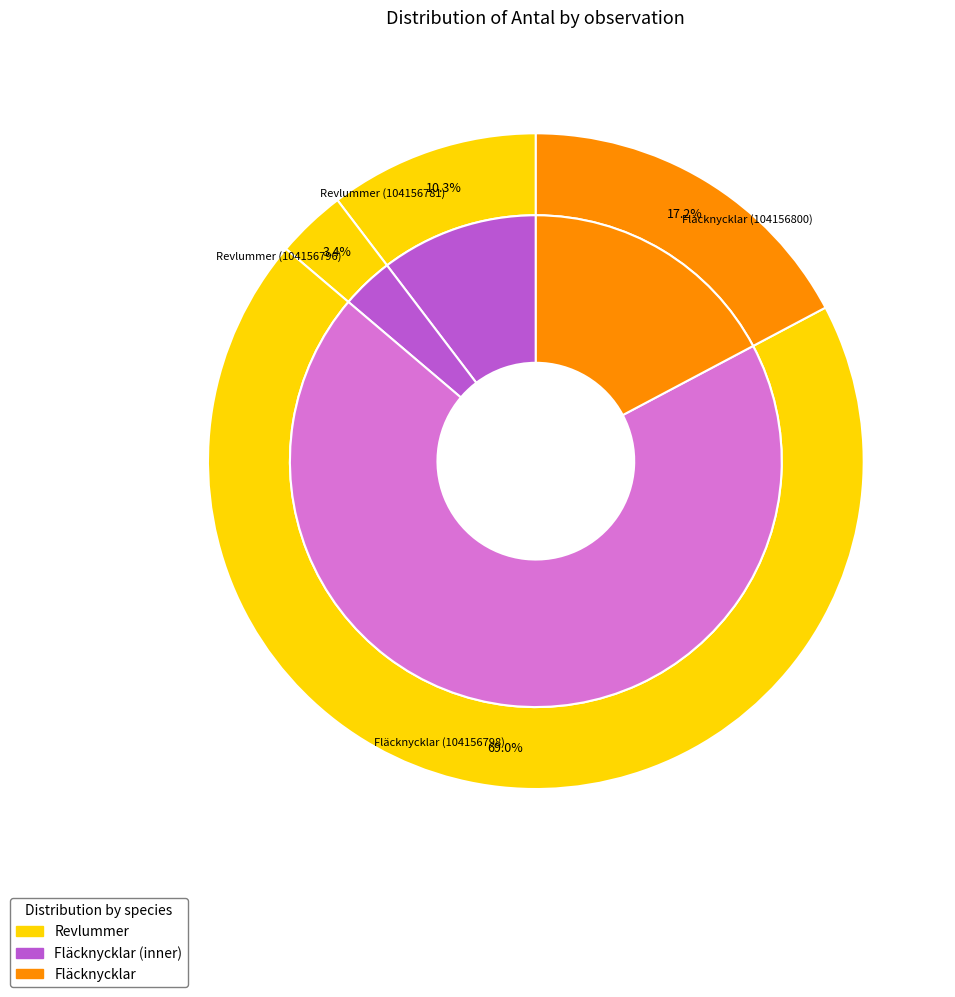

Is there a majority slice in this chart?

Yes